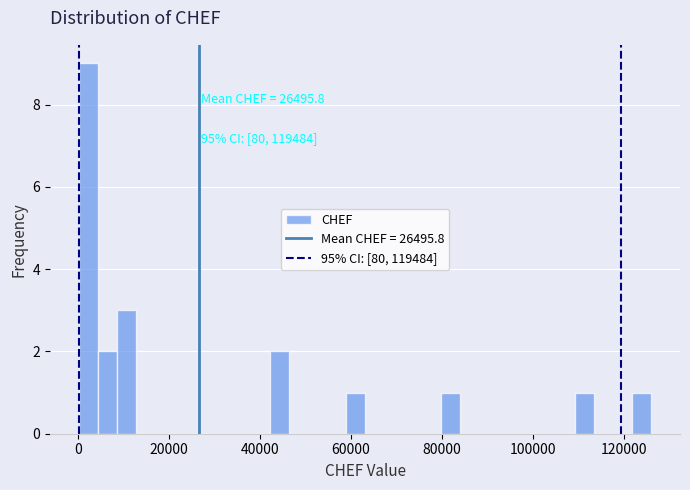

Around what value on the x-axis is the tallest bar? Give the approximate position of its centre, as read against the axis.

2000